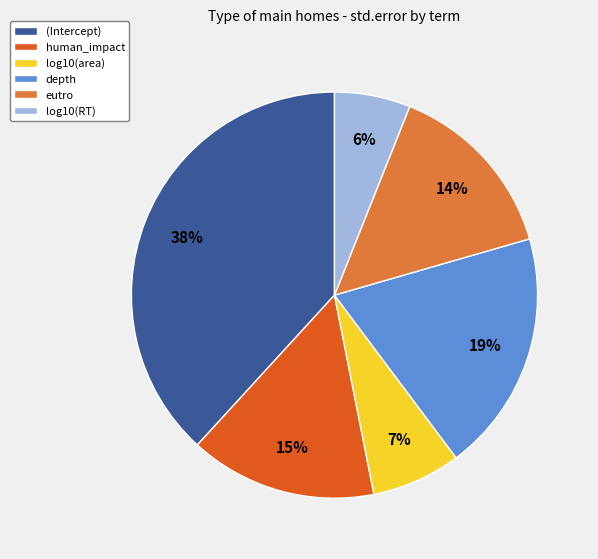

Between eutro and log10(RT), which is larger?

eutro